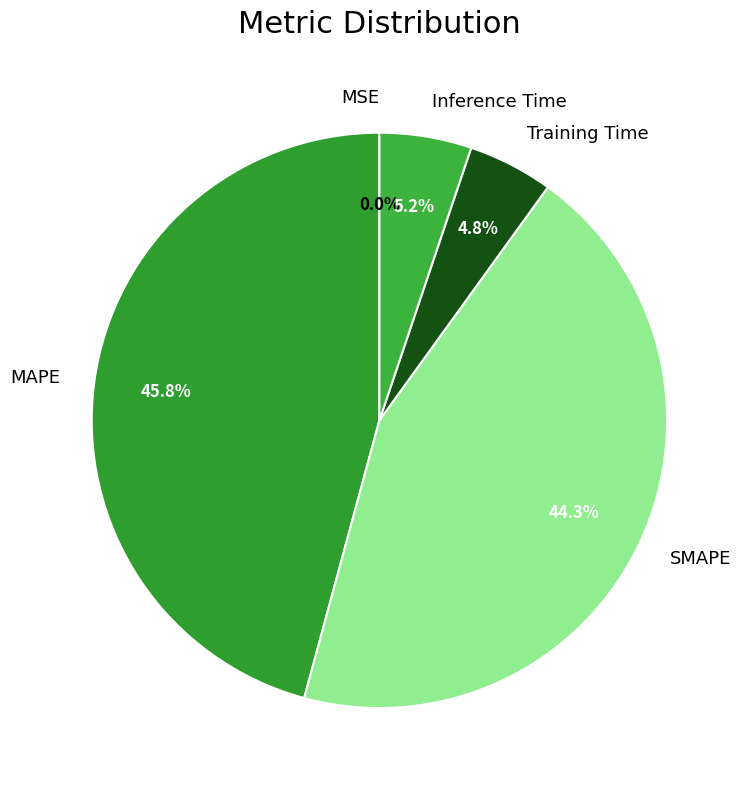

Which slice is the largest?

MAPE